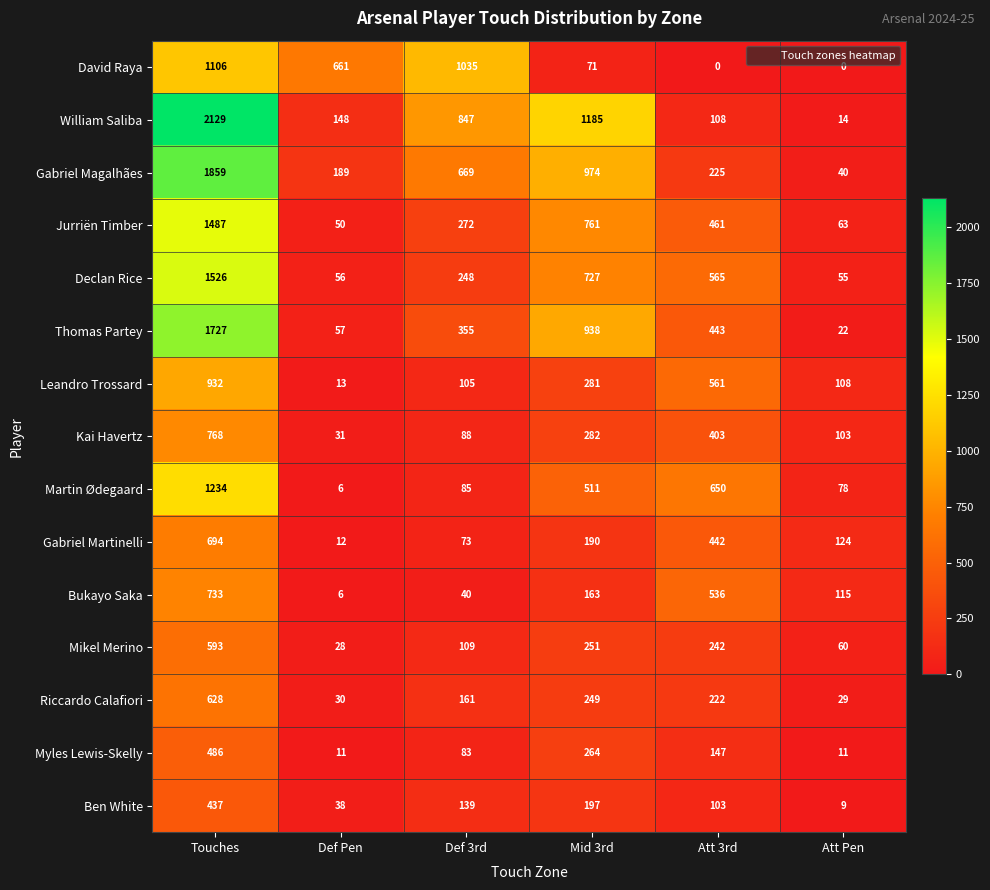

How many Myles Lewis-Skelly values are between 11 and 264?

5